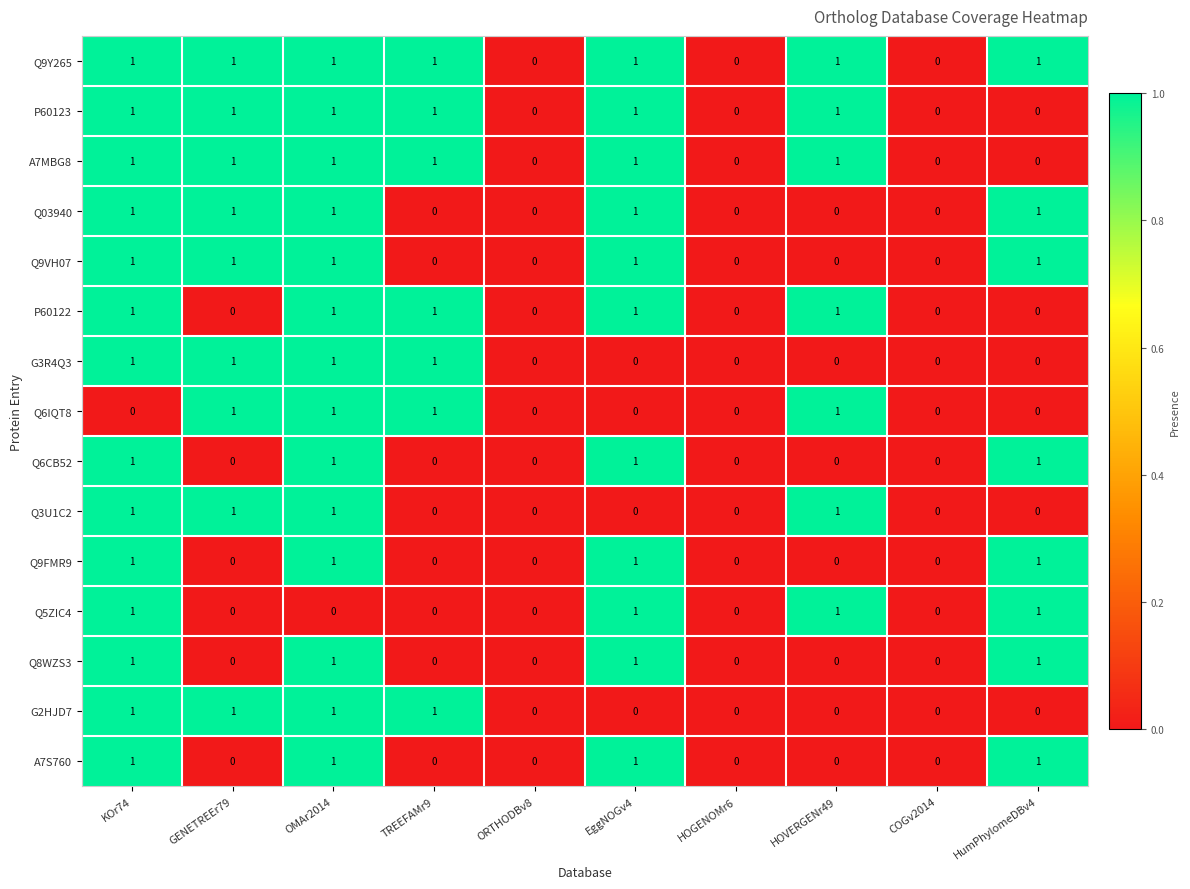

Is it true that A7MBG8 equals 0 at KOr74?

False